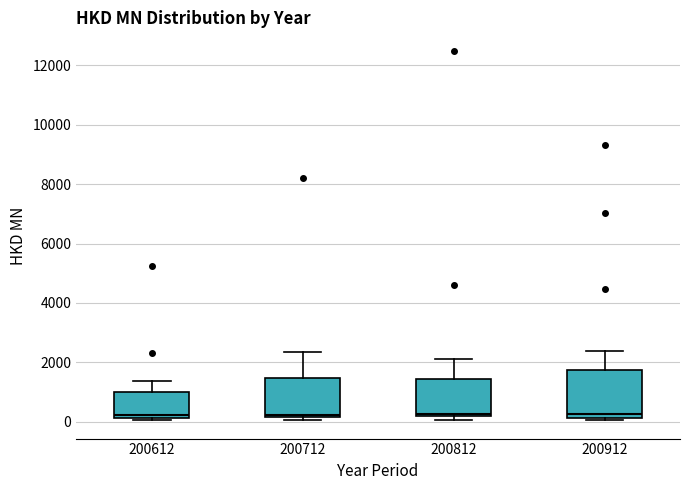

Where does the upper whisker of the box at x = 200912 end on the y-axis? The values are not printed on the chart, so give them approximately, as read against the axis.

2400